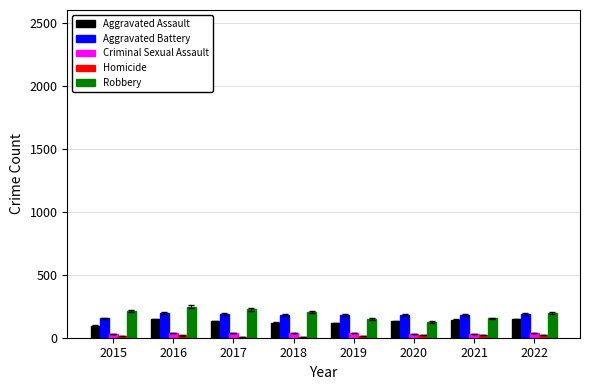

What is the average value of the Robbery series?

189